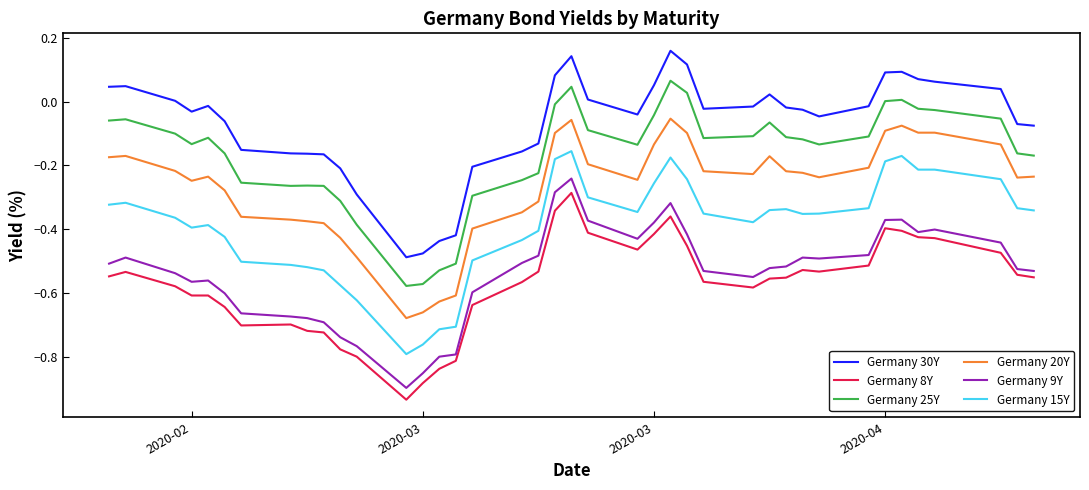

What is the difference between the maximum and minimum values in the Germany 20Y series?

0.6